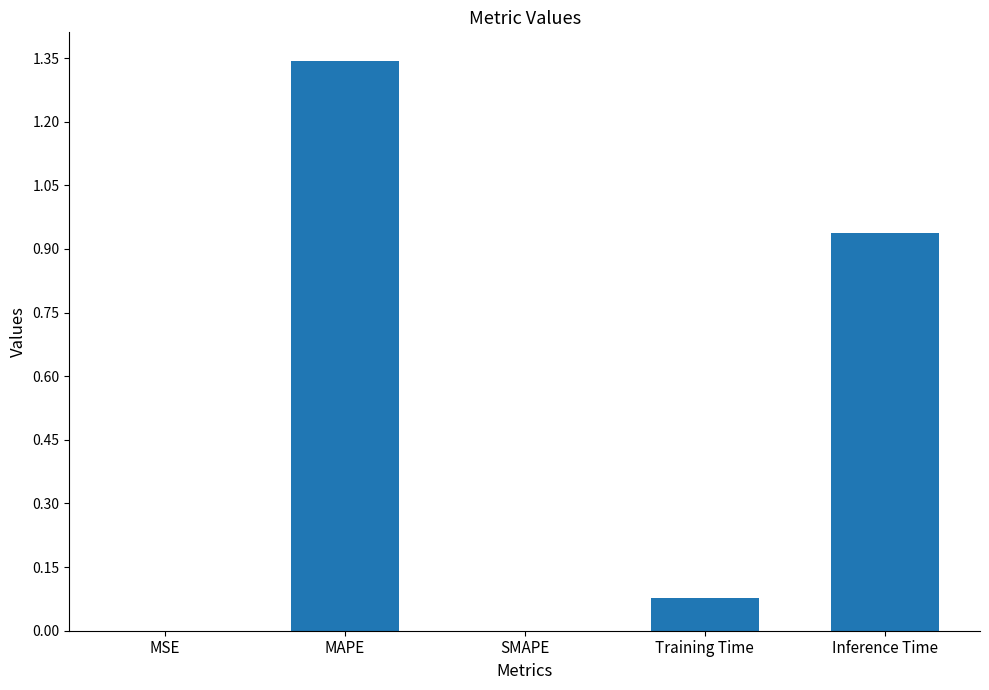

How many distinct data groups are displayed?

1